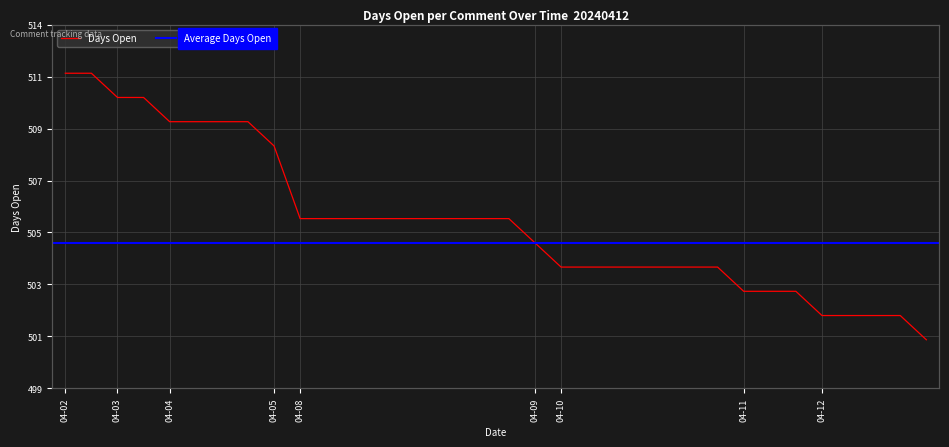

Count the number of categories in the chart.

34